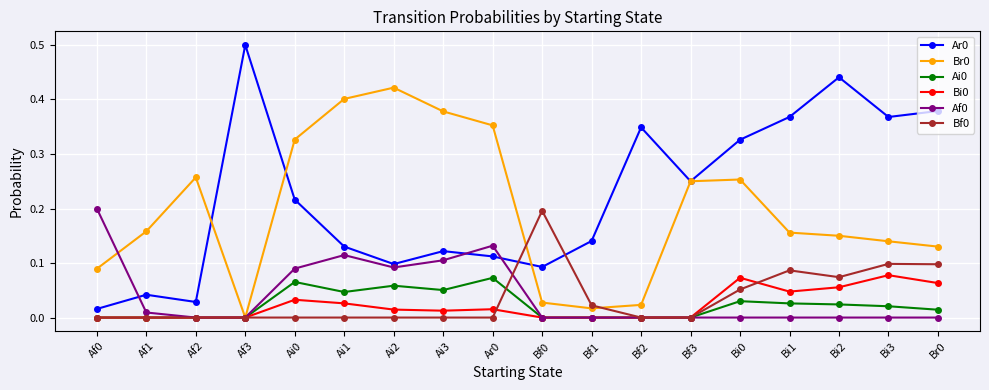

How many categories are shown in the chart?

18